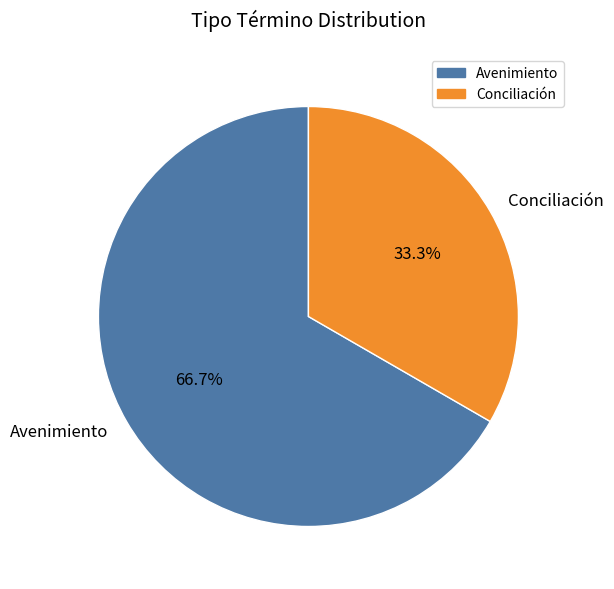

Which slice is the smallest?

Conciliación